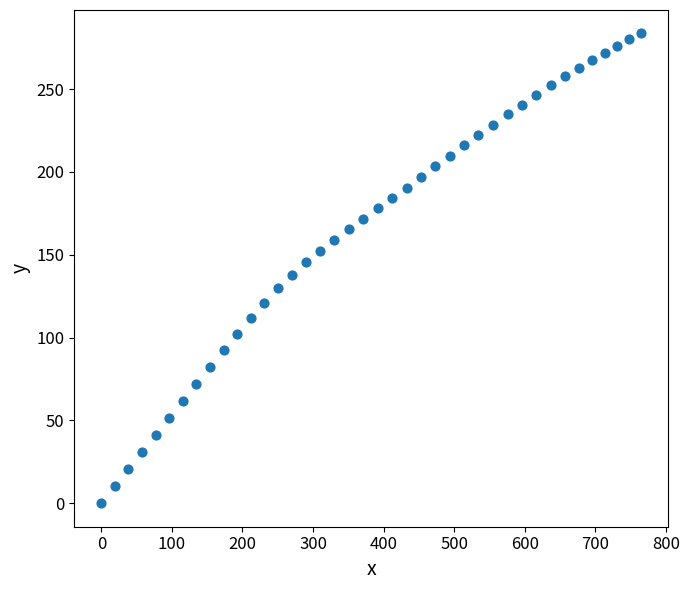

What is the range of Y values (max minus min)?

283.6